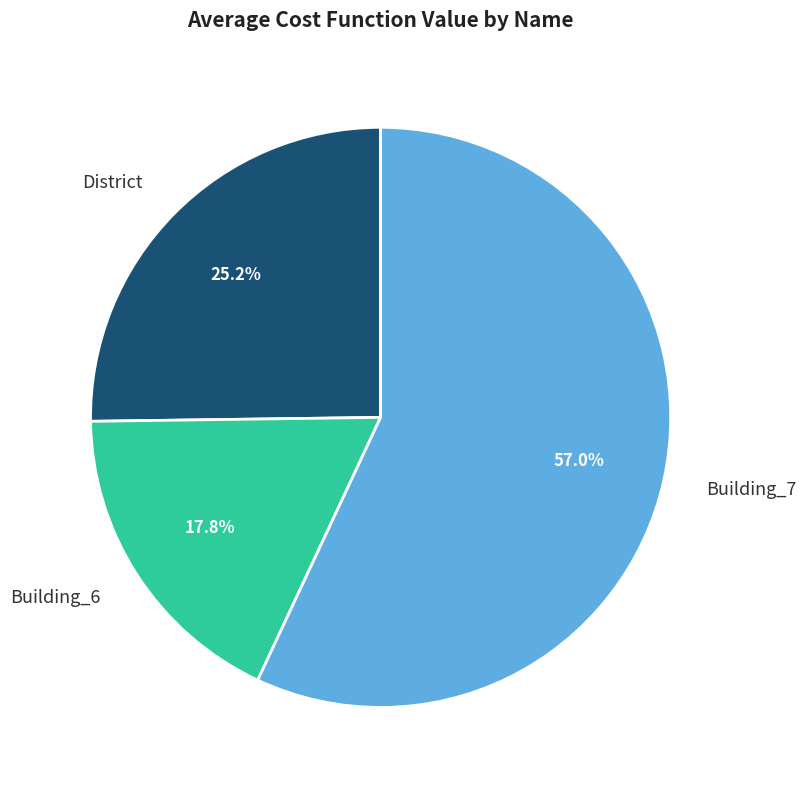

Approximately how many times larger is the value at Building_6 compared to District?

0.7